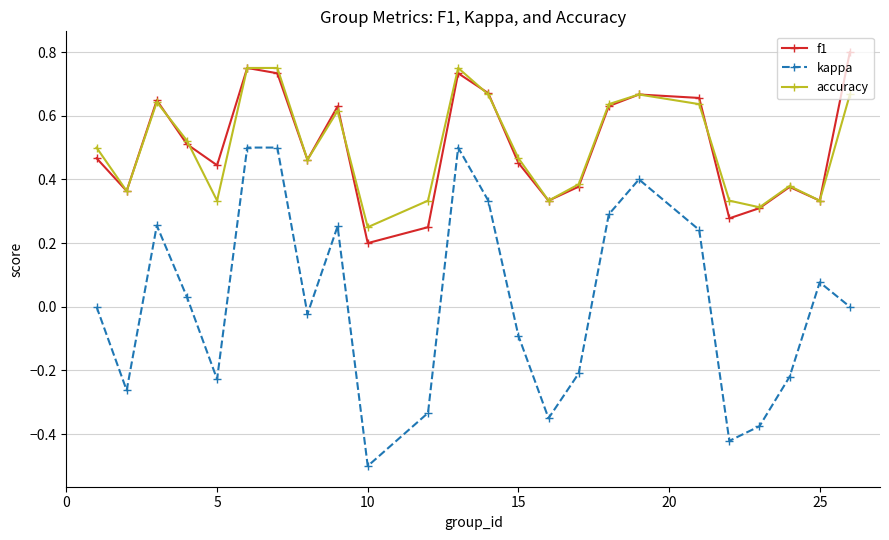

Which series has the largest range (max minus min)?

kappa